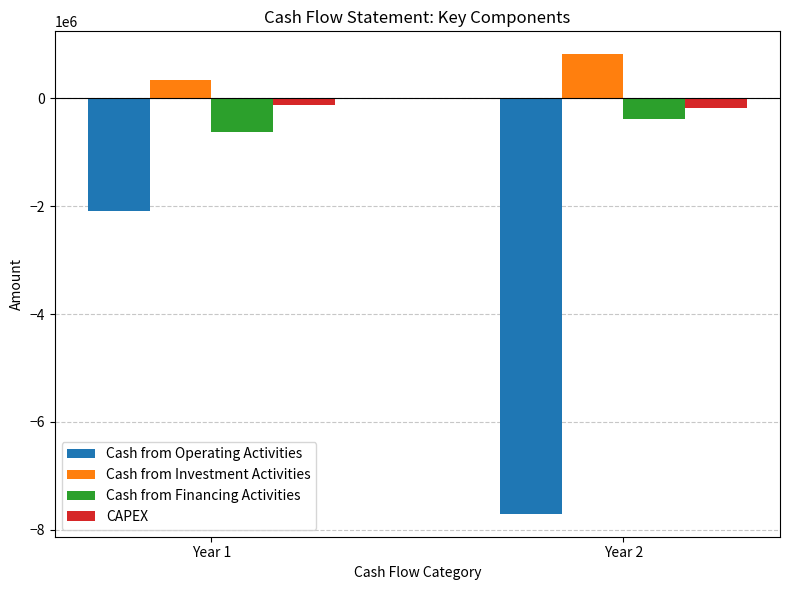

What is the lowest value of the Cash from Investment Activities series?

345378